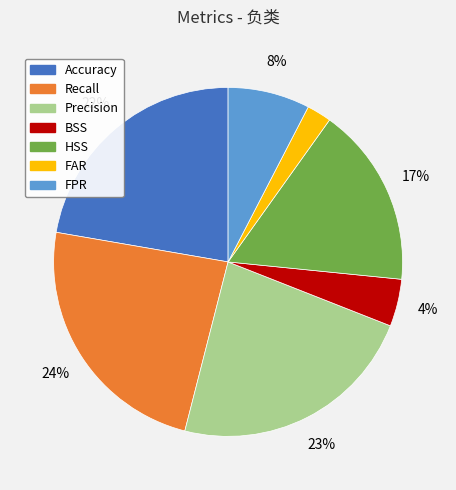

Is there a majority slice in this chart?

No